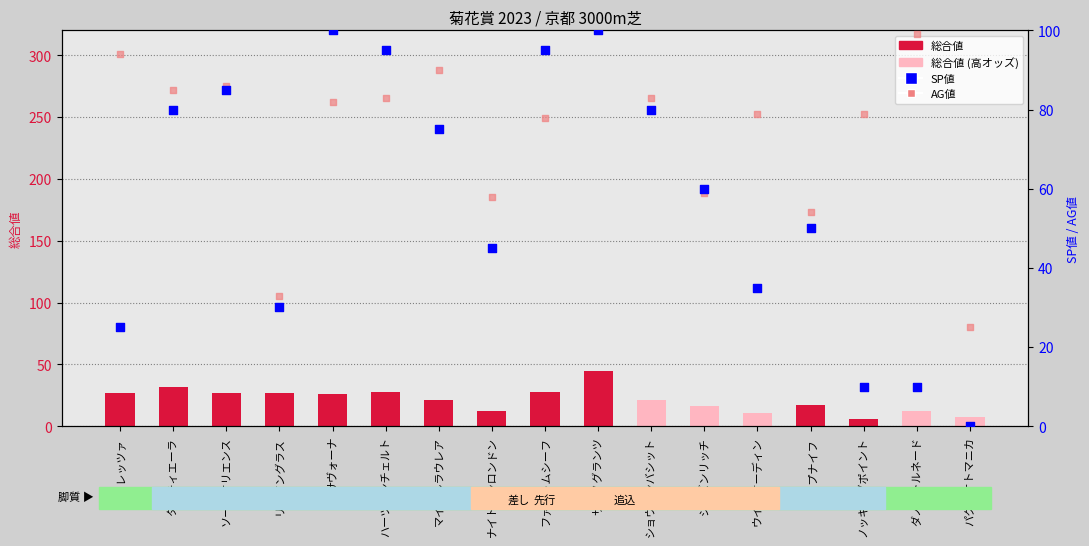

What is the total value across all series at ファントムシーフ?

201